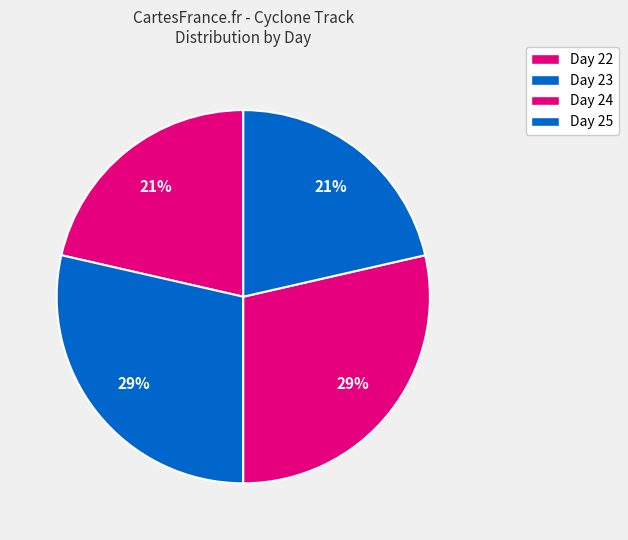

Count the number of slices in the pie.

4